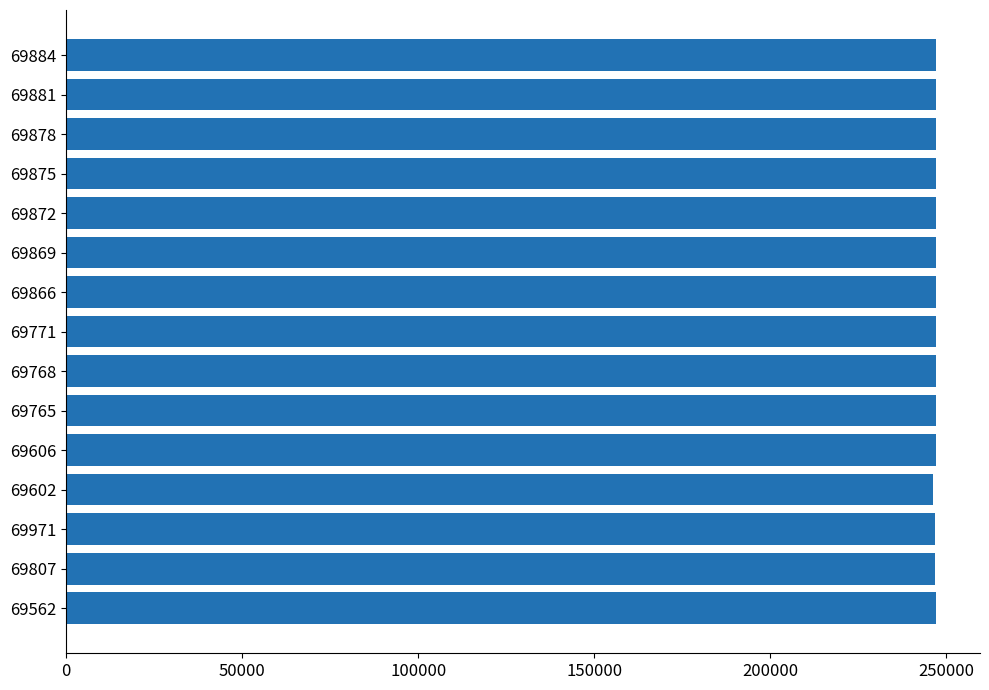

Approximately how many times larger is the value at 69872 compared to 69765?

1.0